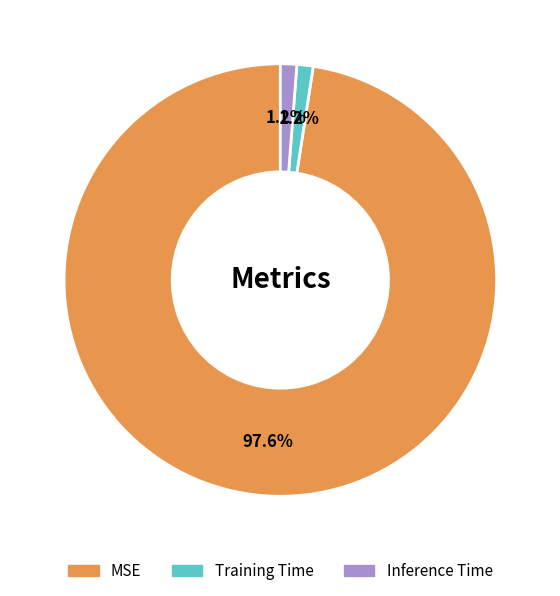

The Training Time slice represents 1% of the pie. True or false?

True